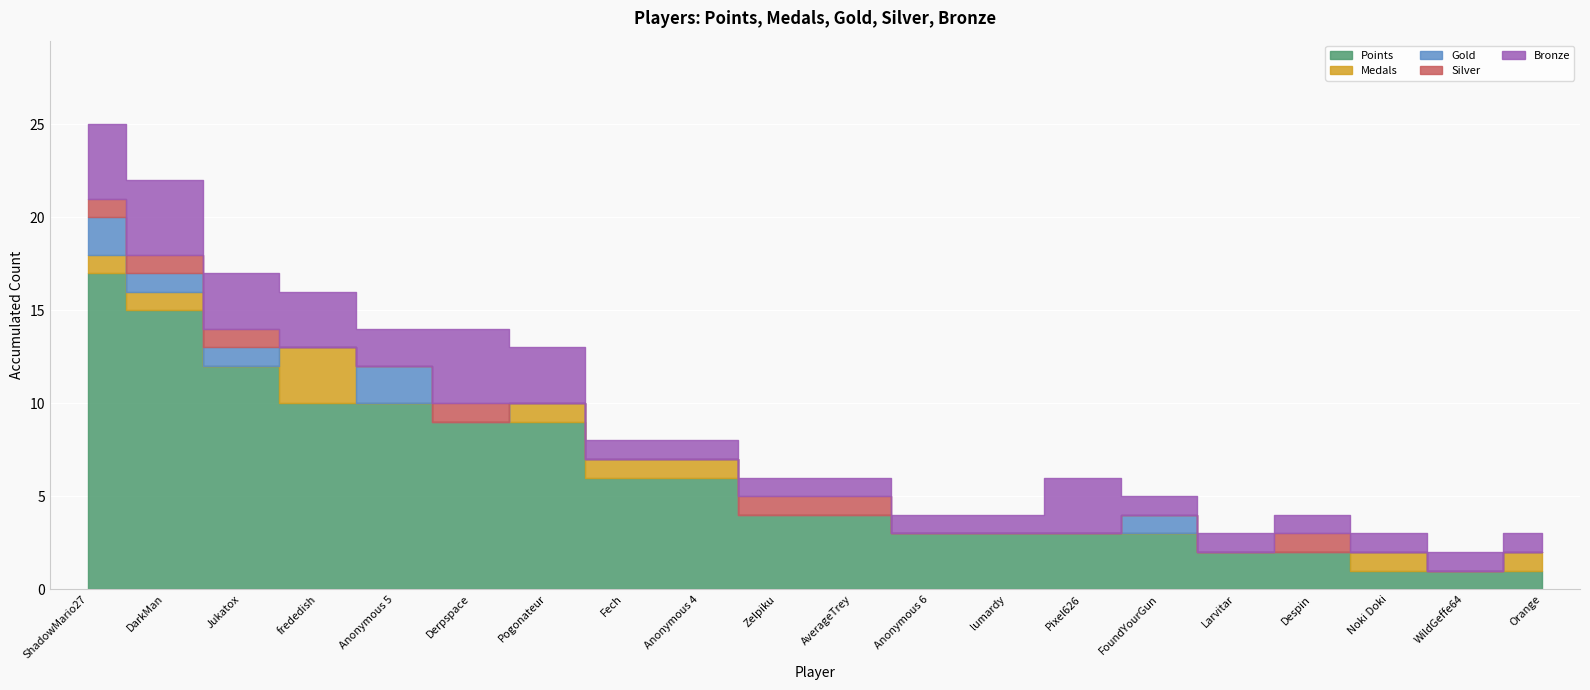

Which series has the largest total across all categories?

Points